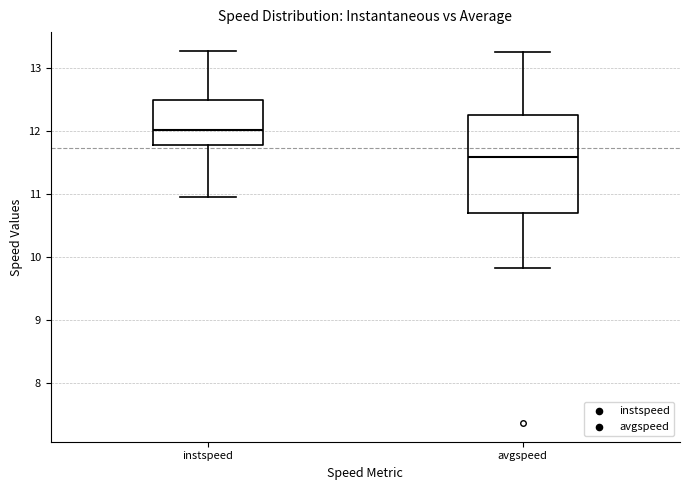

Which box's median line is the highest?

instspeed